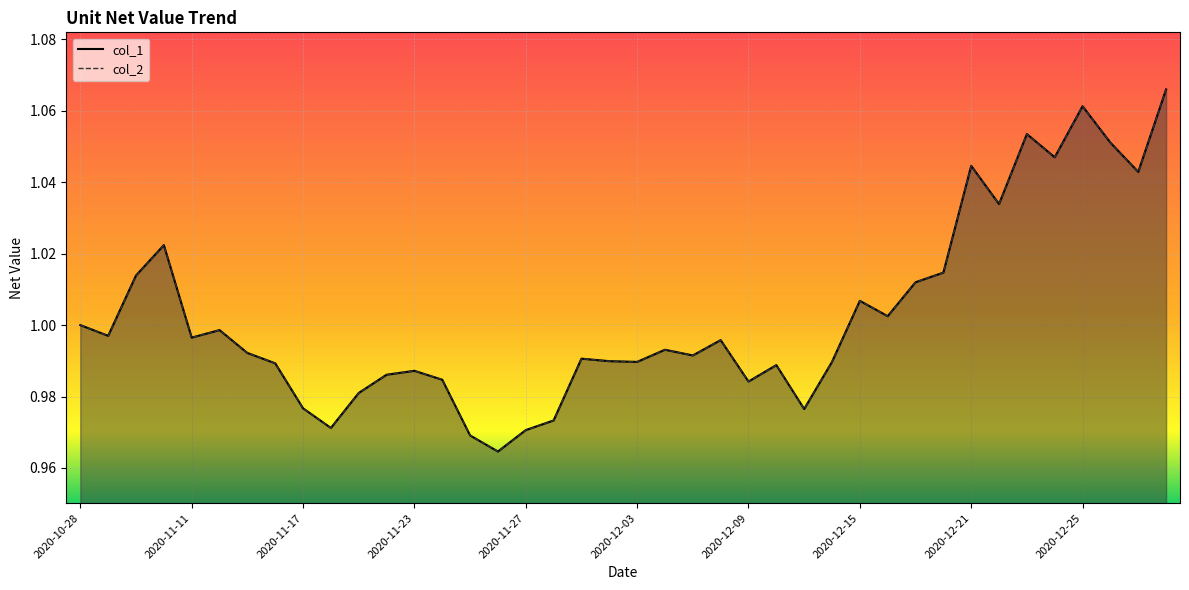

At 2020-12-01, list the series in order from largest to smallest.

col_1, col_2